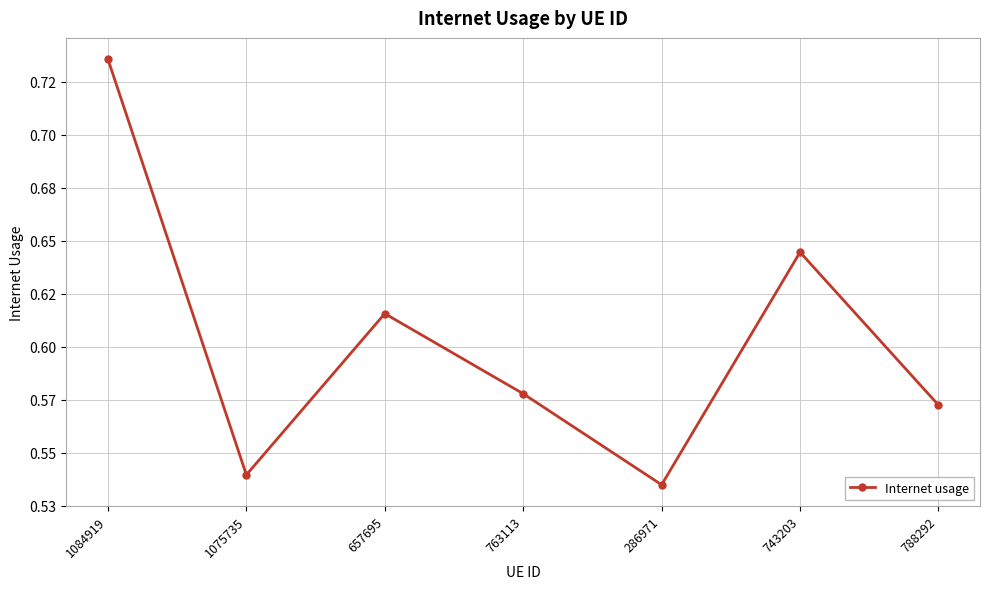

What is the value of the 4th point from the left?

0.6